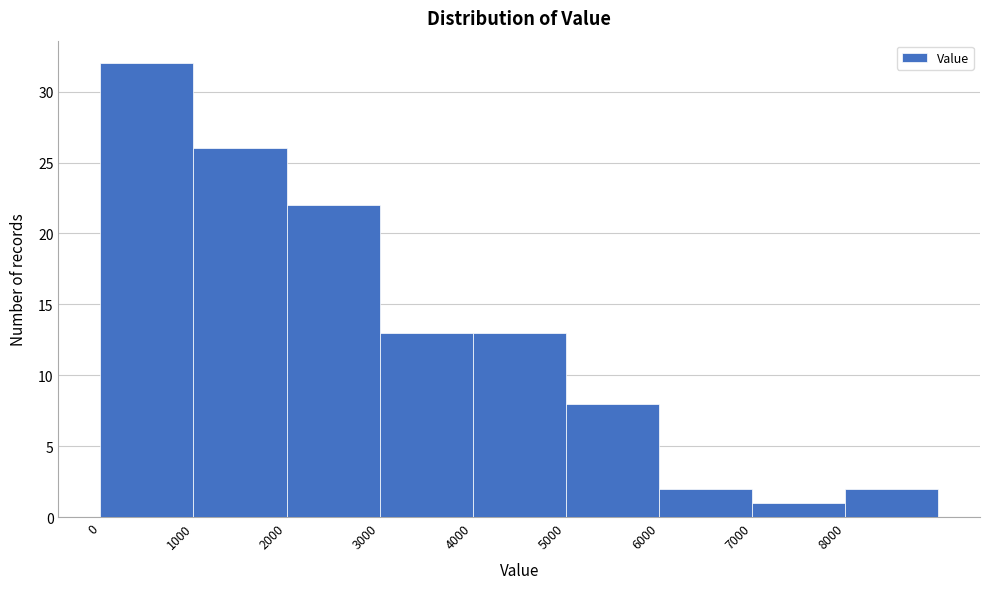

Reading left to right, transcribe this chart: for each bar, give the range it covers on the x-axis and its height. The values are not printed on the chart, so give them approximately, as read against the axis.

0 to 1000: 32
1000 to 2000: 26
2000 to 3000: 22
3000 to 4000: 13
4000 to 5000: 13
5000 to 6000: 8
6000 to 7000: 2
7000 to 8000: 1
8000 to 9000: 2